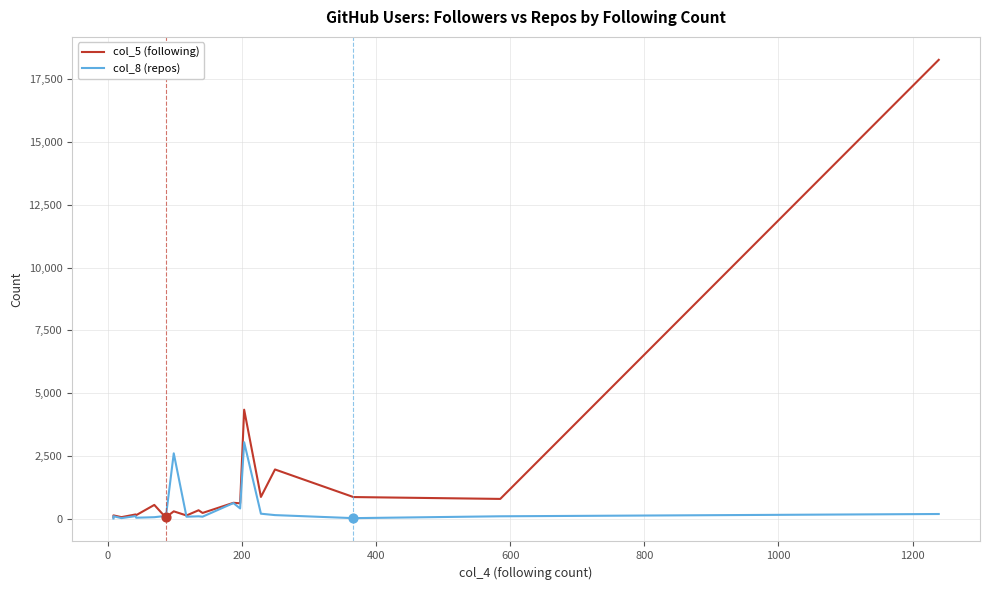

Which series has the widest spread of Y values?

col_5 (following)